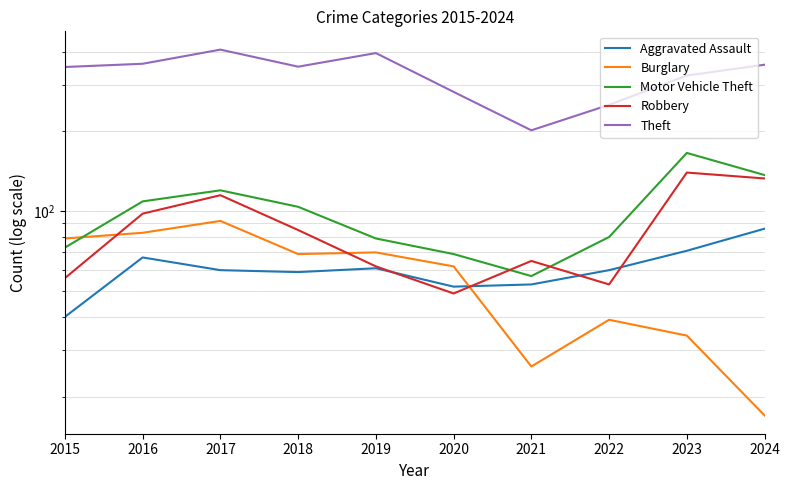

Reading right to left, extract all data points from this chart.

Aggravated Assault: 2024=86	2023=71	2022=60	2021=53	2020=52	2019=61	2018=59	2017=60	2016=67	2015=40
Burglary: 2024=17	2023=34	2022=39	2021=26	2020=62	2019=70	2018=69	2017=92	2016=83	2015=79
Motor Vehicle Theft: 2024=137	2023=166	2022=80	2021=57	2020=69	2019=79	2018=104	2017=120	2016=109	2015=73
Robbery: 2024=133	2023=140	2022=53	2021=65	2020=49	2019=62	2018=85	2017=115	2016=98	2015=56
Theft: 2024=357	2023=325	2022=252	2021=202	2020=282	2019=395	2018=351	2017=407	2016=360	2015=350